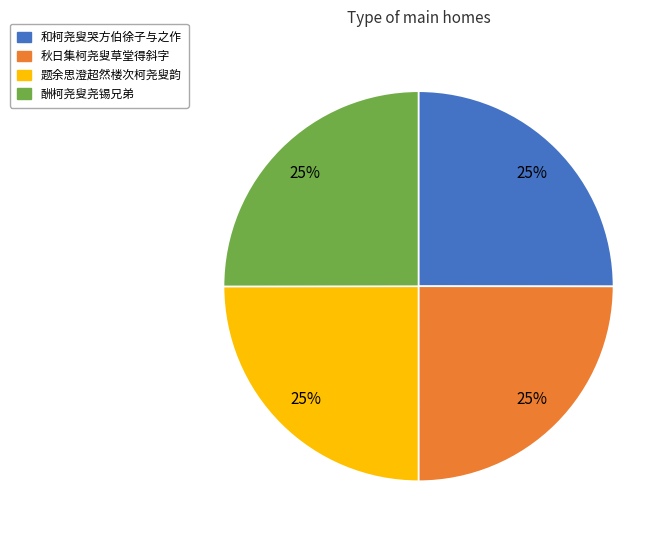

Does 秋日集柯尧叟草堂得斜字 represent more than half of the total?

No